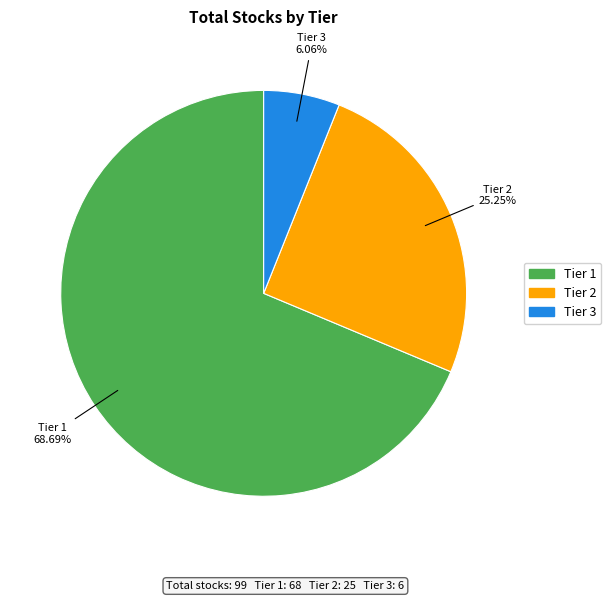

Which category accounts for the majority?

Tier 1